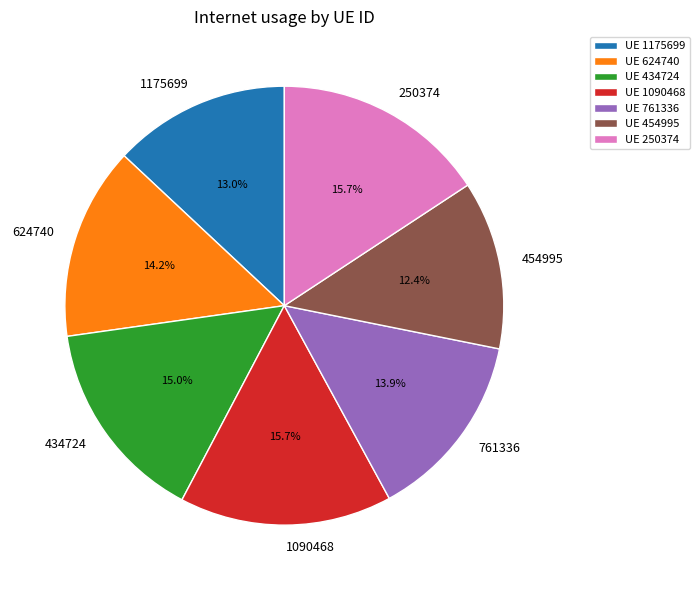

To the nearest percent, what is the difference between the largest and smallest slice percentages?

3%